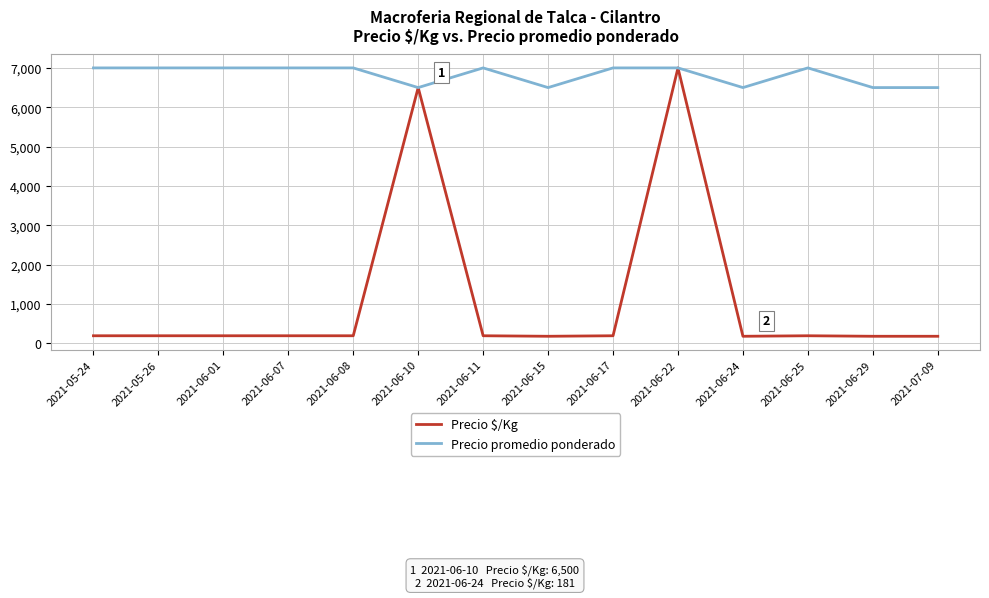

What is the maximum value shown in the chart?

7000